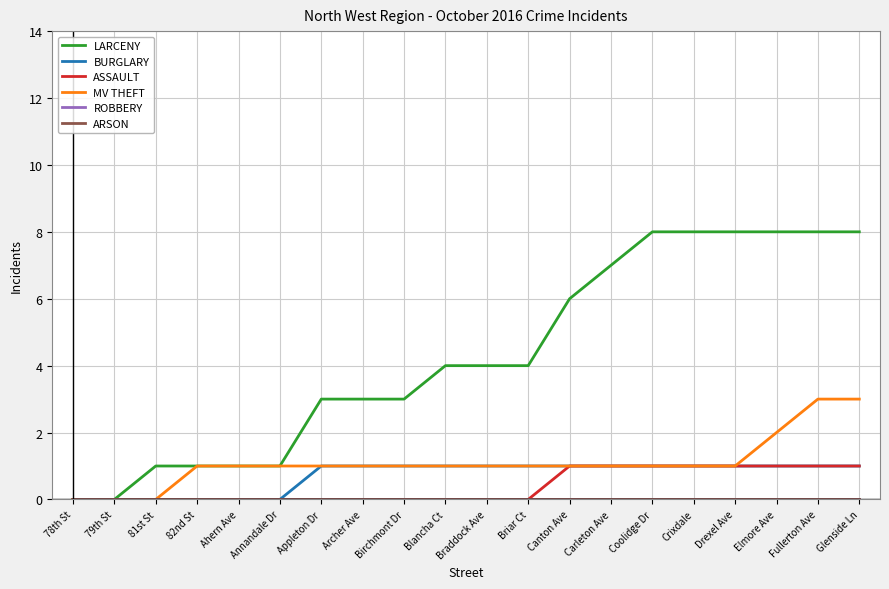

What position from the left is 82nd St?

4